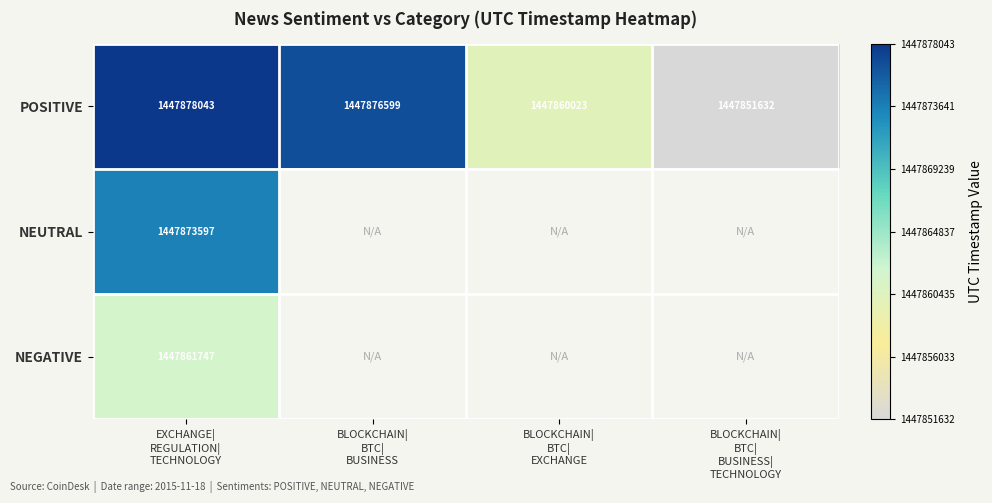

What is the average value of the POSITIVE series?

1447866574